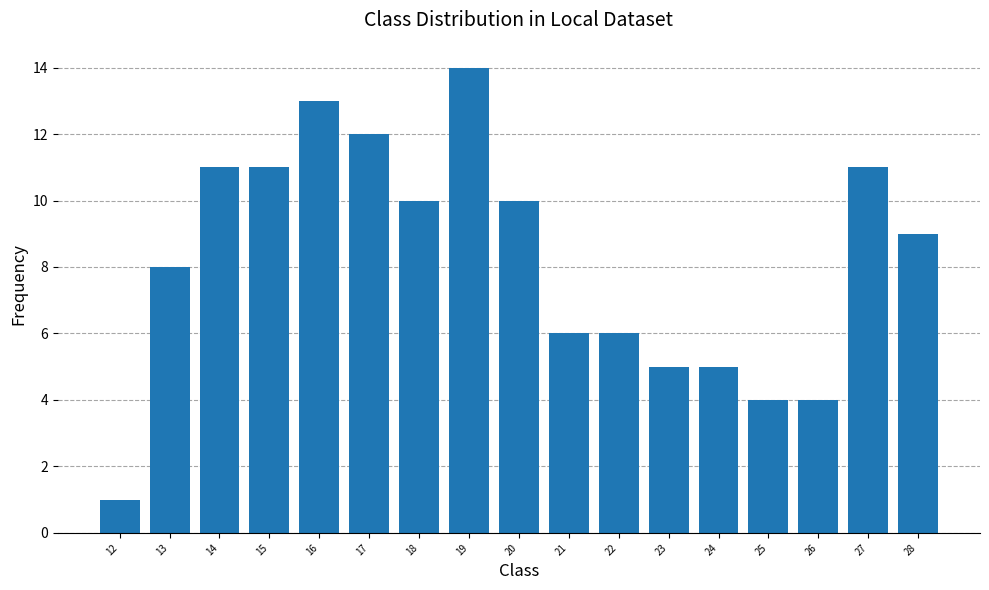

Which label corresponds to the smallest value in the chart?

12